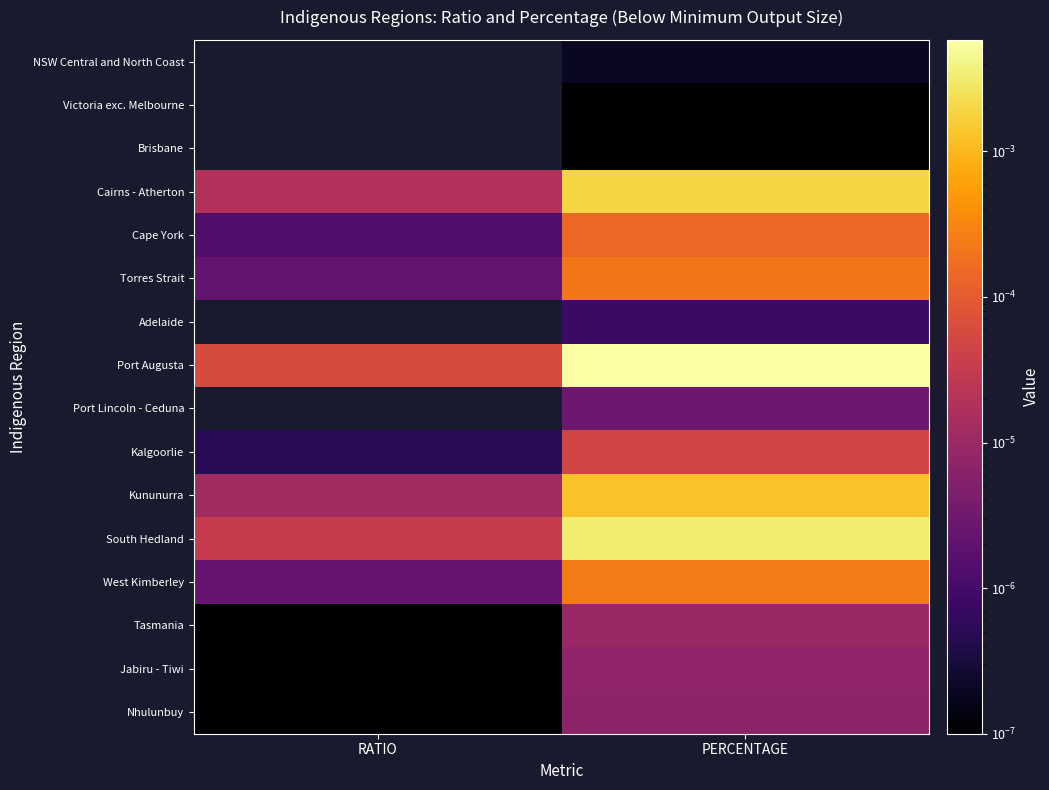

Between RATIO and PERCENTAGE, which is larger?

PERCENTAGE